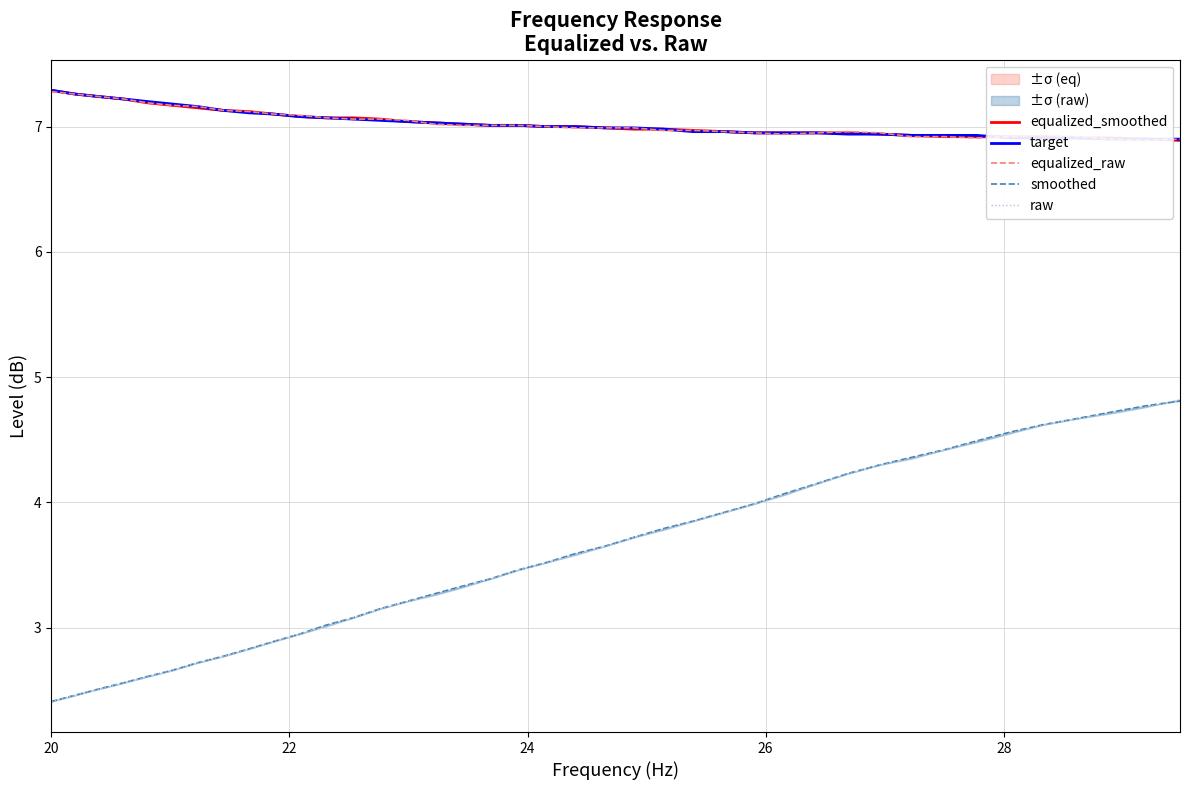

Where does the target series first go above 7?

20